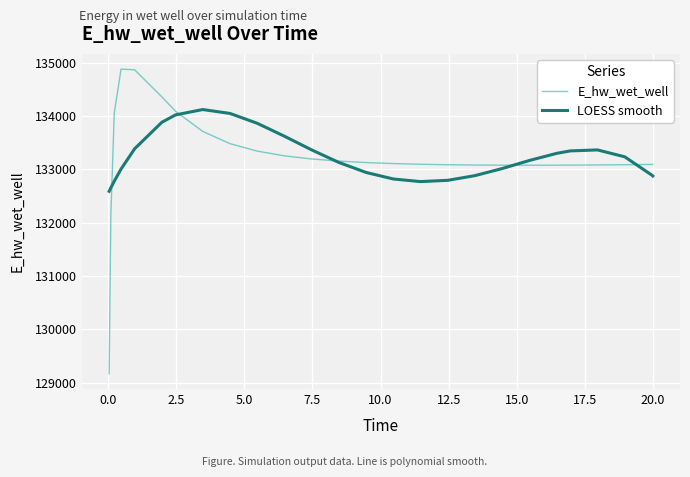

Which series has the widest spread of values?

E_hw_wet_well